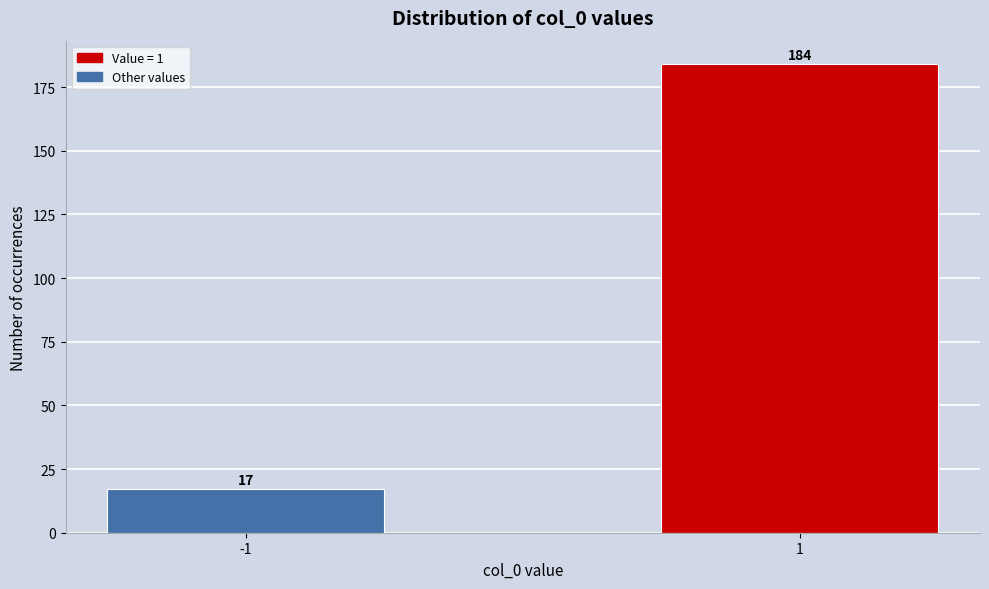

Reading left to right, transcribe all the data shown in this chart.

-1=17	1=184